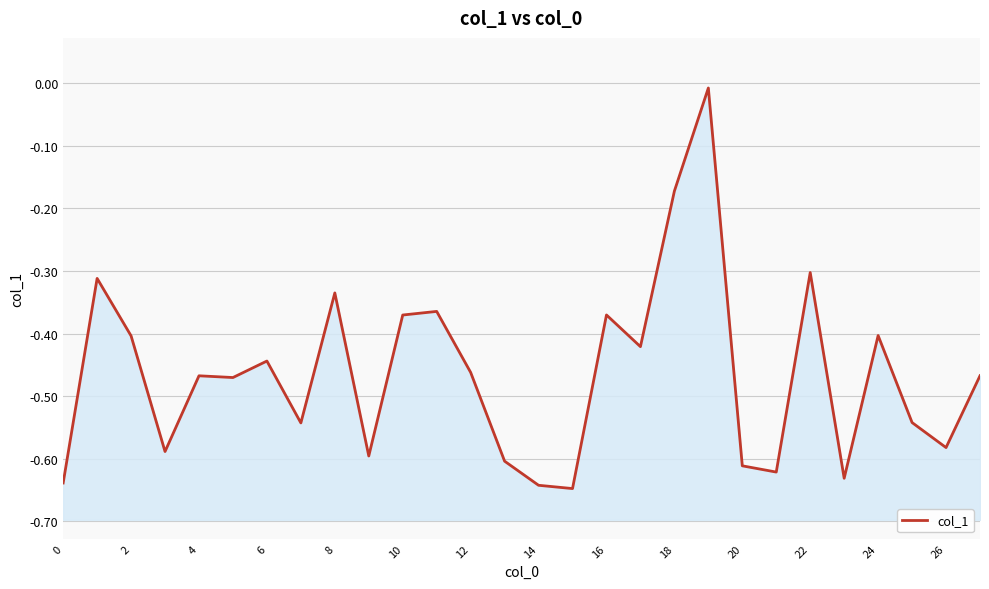

Read the value at 18.

-0.2